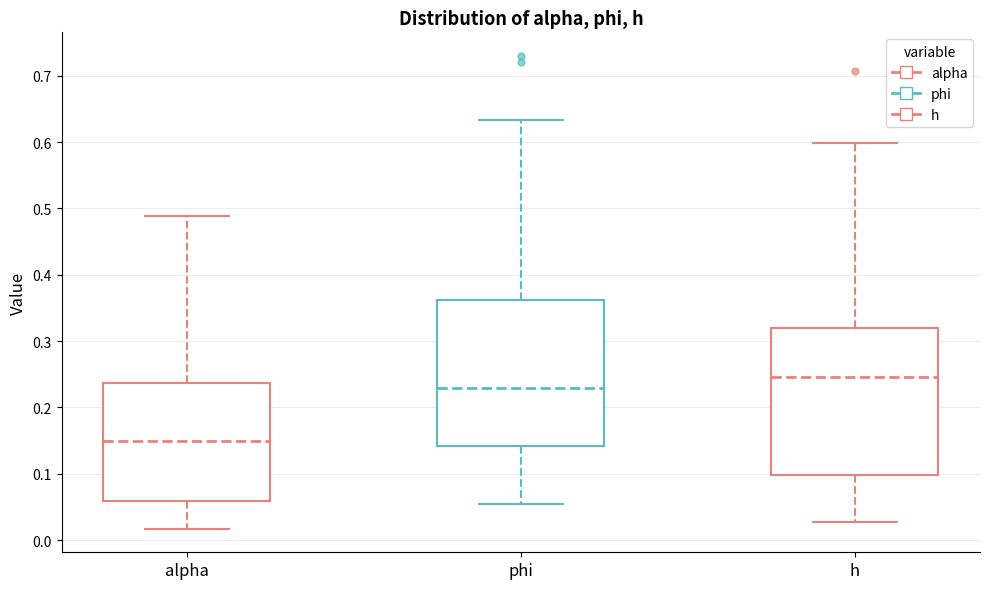

Reading left to right, transcribe this box plot: for each box, give where its median line is, the range the box spans, and where its two whiskers end, as read against the y-axis. The values are not printed on the chart, so give them approximately, as read against the axis.

alpha: median 0.15, box 0.06 to 0.24, whiskers 0.02 to 0.49
phi: median 0.23, box 0.14 to 0.36, whiskers 0.05 to 0.63
h: median 0.25, box 0.10 to 0.32, whiskers 0.03 to 0.60